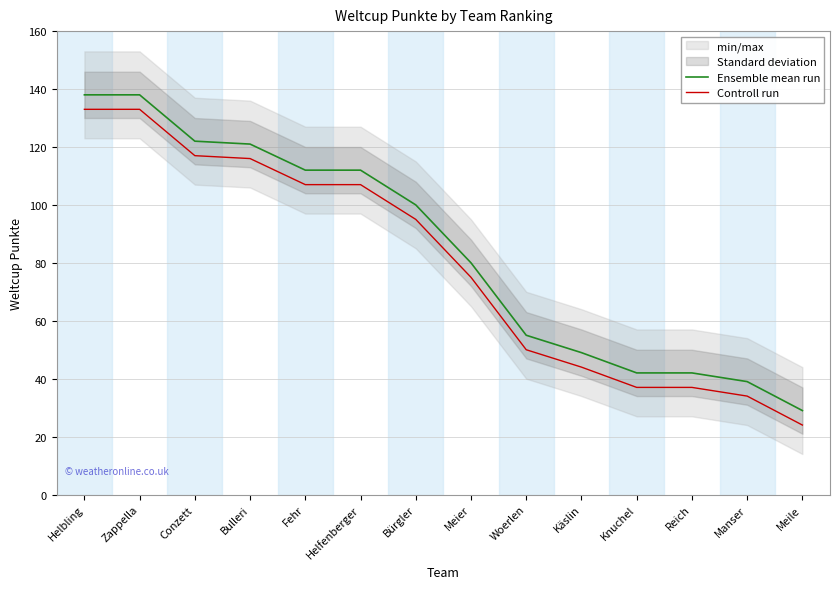

What is the smallest value displayed?

24